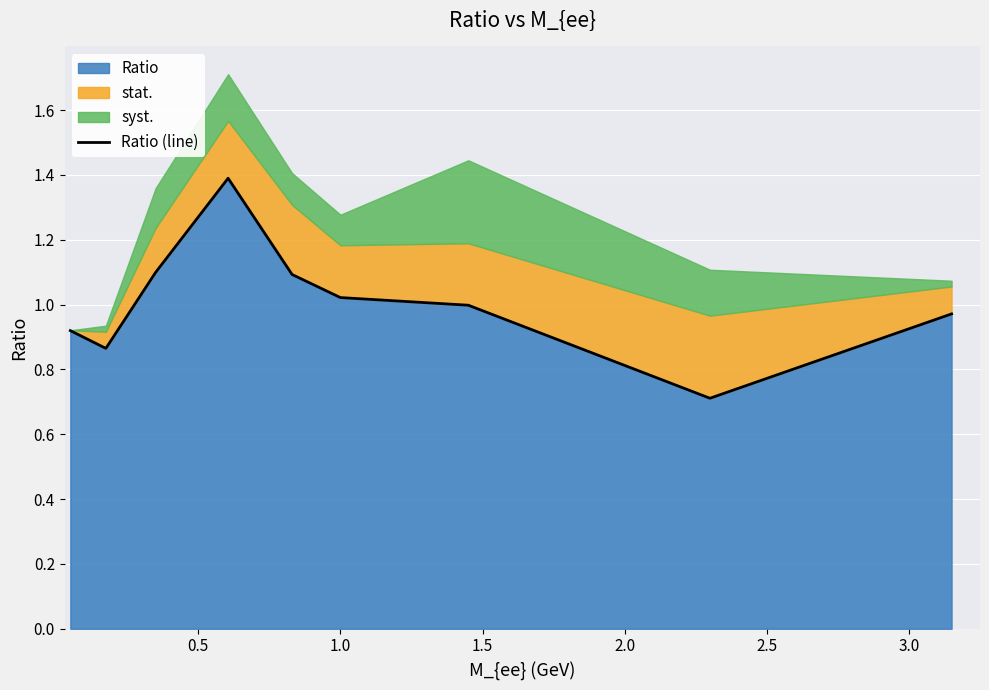

What is the maximum value shown in the chart?

1.4